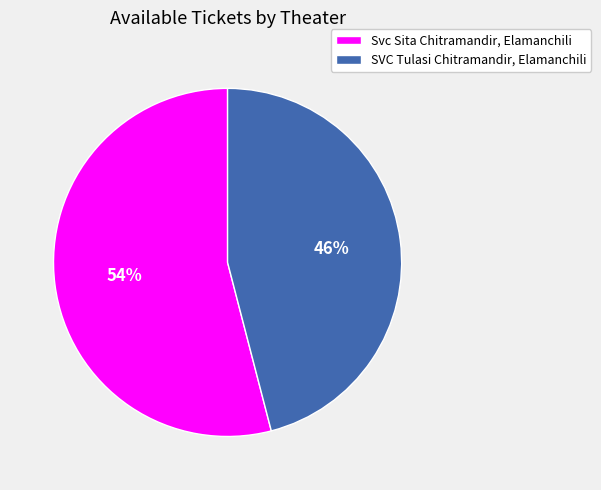

To the nearest percent, what portion does Svc Sita Chitramandir, Elamanchili represent?

54%